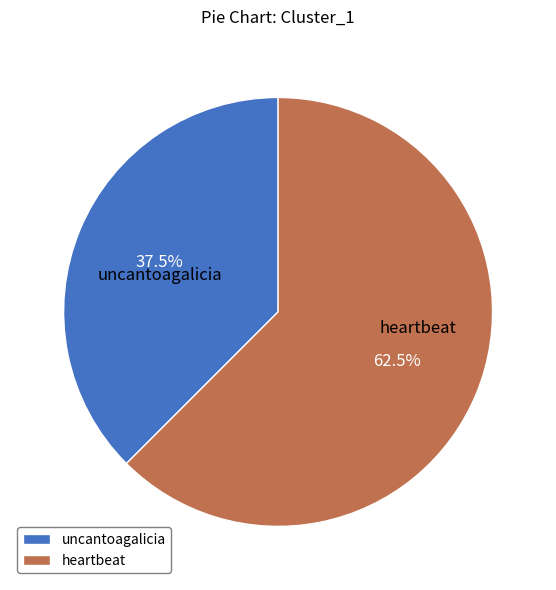

How many segments does this pie chart have?

2